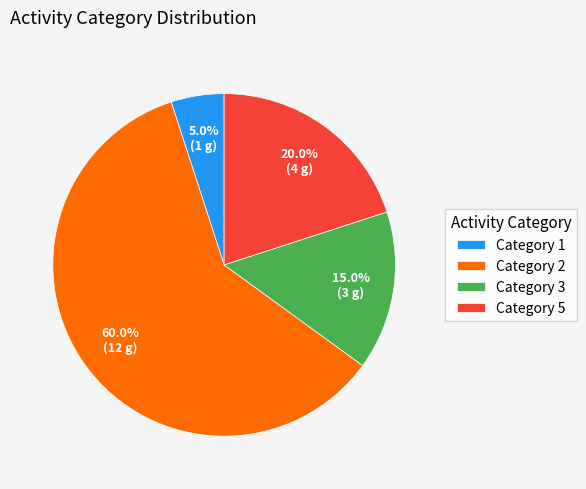

Approximately how many times larger is the value at Category 2 compared to Category 1?

12.0